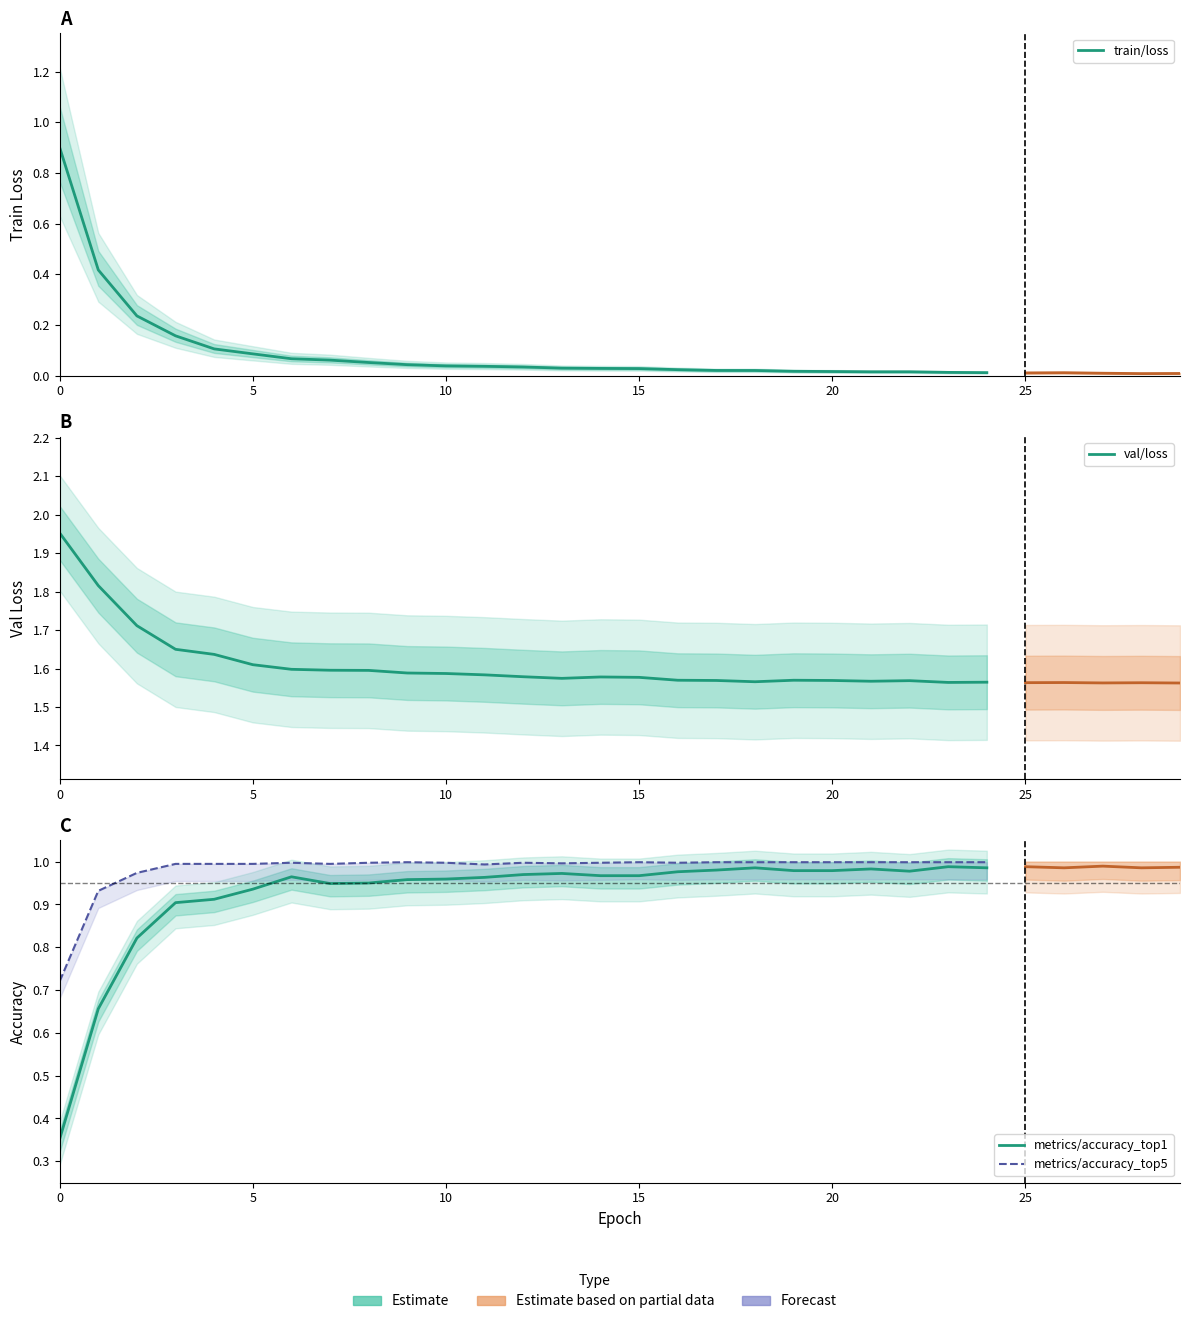

True or false: val/loss has more than 1 points higher than both neighbors.

True